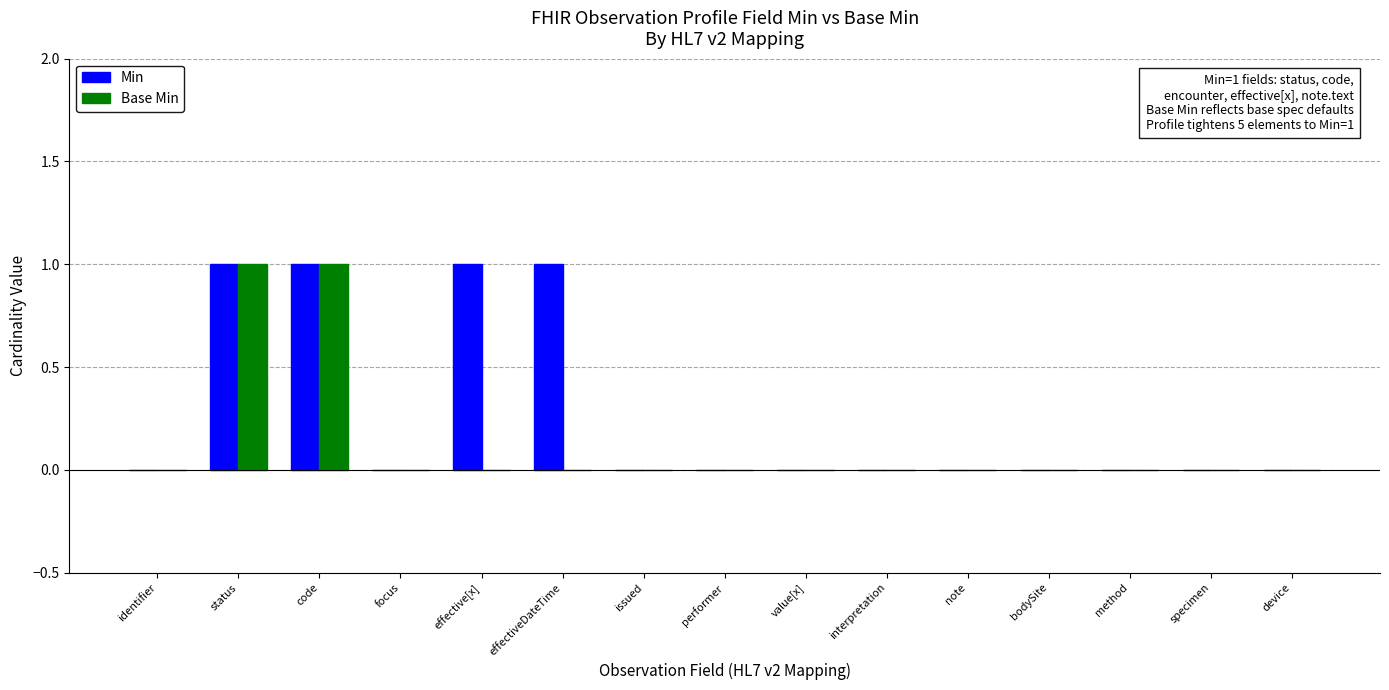

The Min series shows 0 at effective[x]. True or false?

False